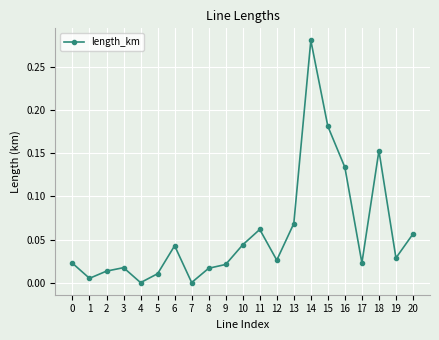

What is the sum of all values?

1.2